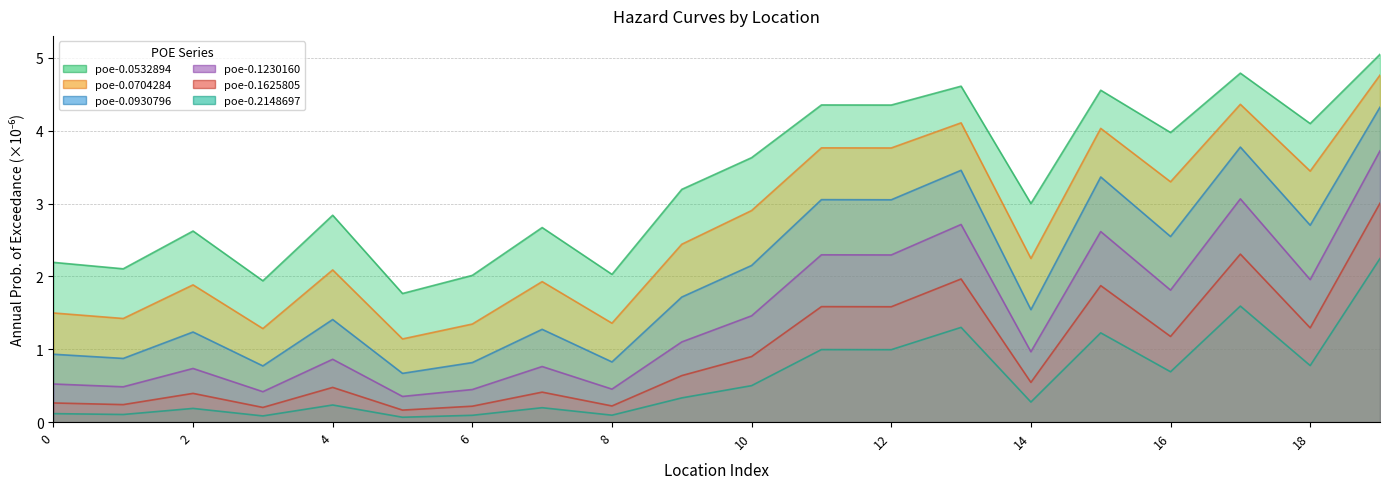

What is the sum of all poe-0.0532894 values?

65.8